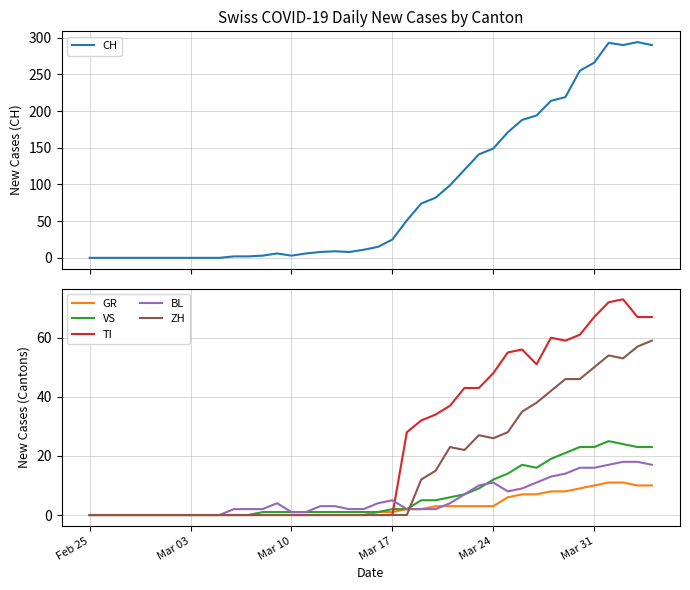

Is it true that ZH equals 0 at Mar 17?

True